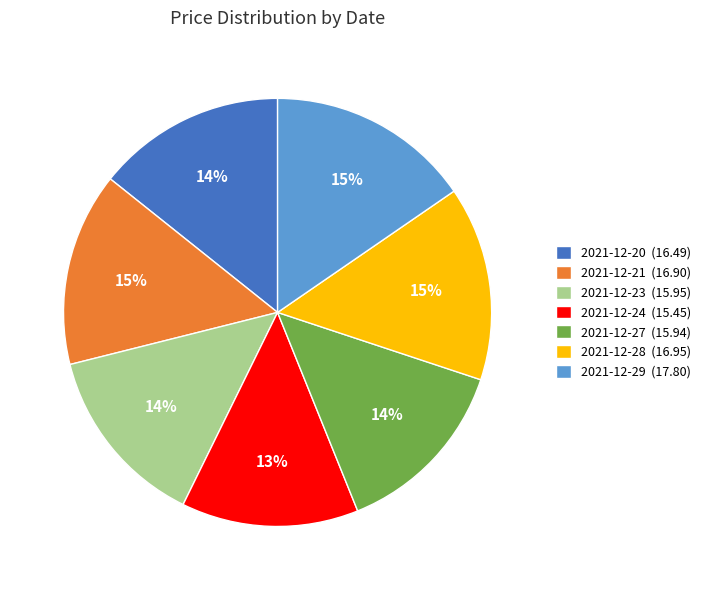

Is it true that 2021-12-24 is 13% of the pie?

True